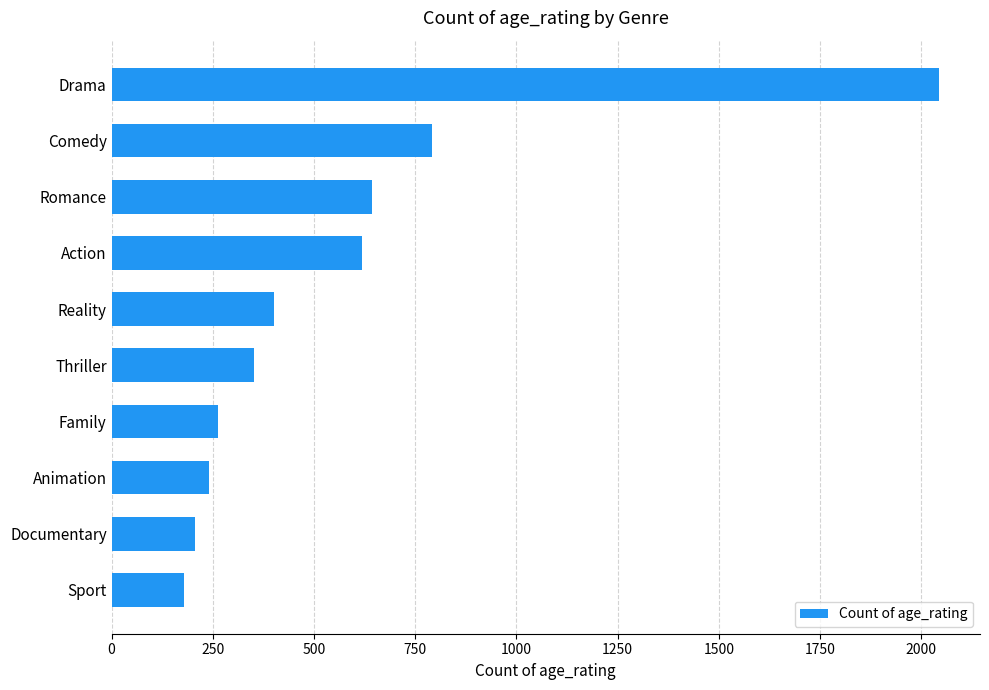

Are the bars horizontal?

Yes